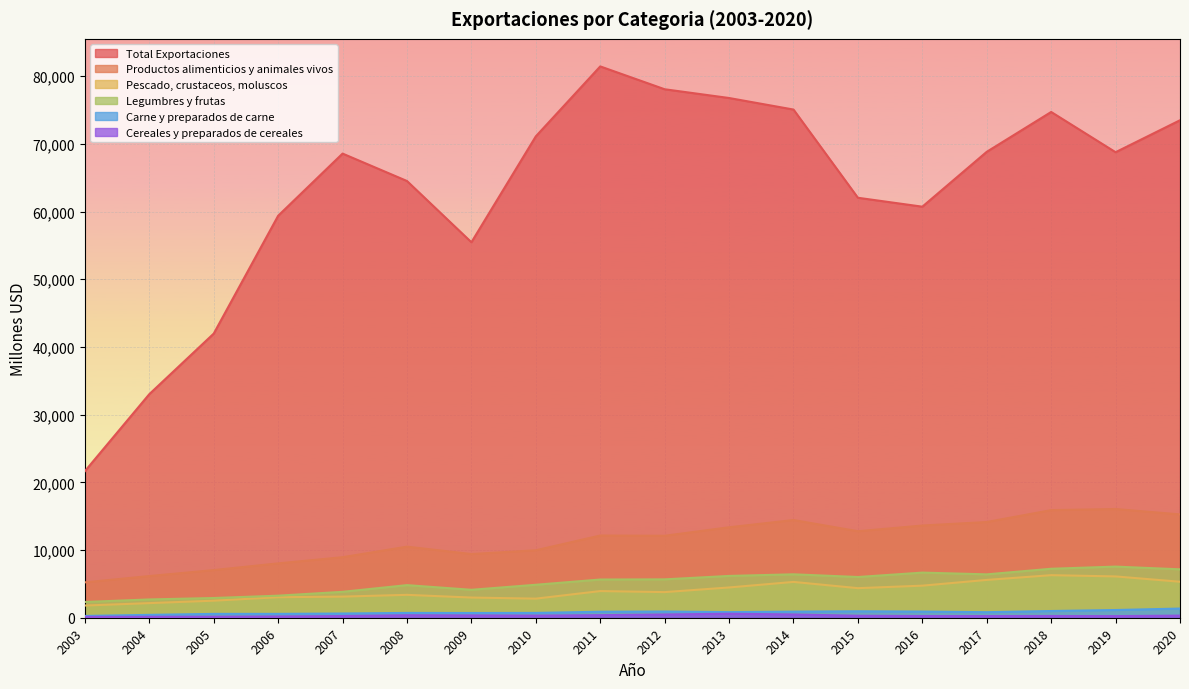

True or false: Carne y preparados de carne and Total Exportaciones cross at least once.

False